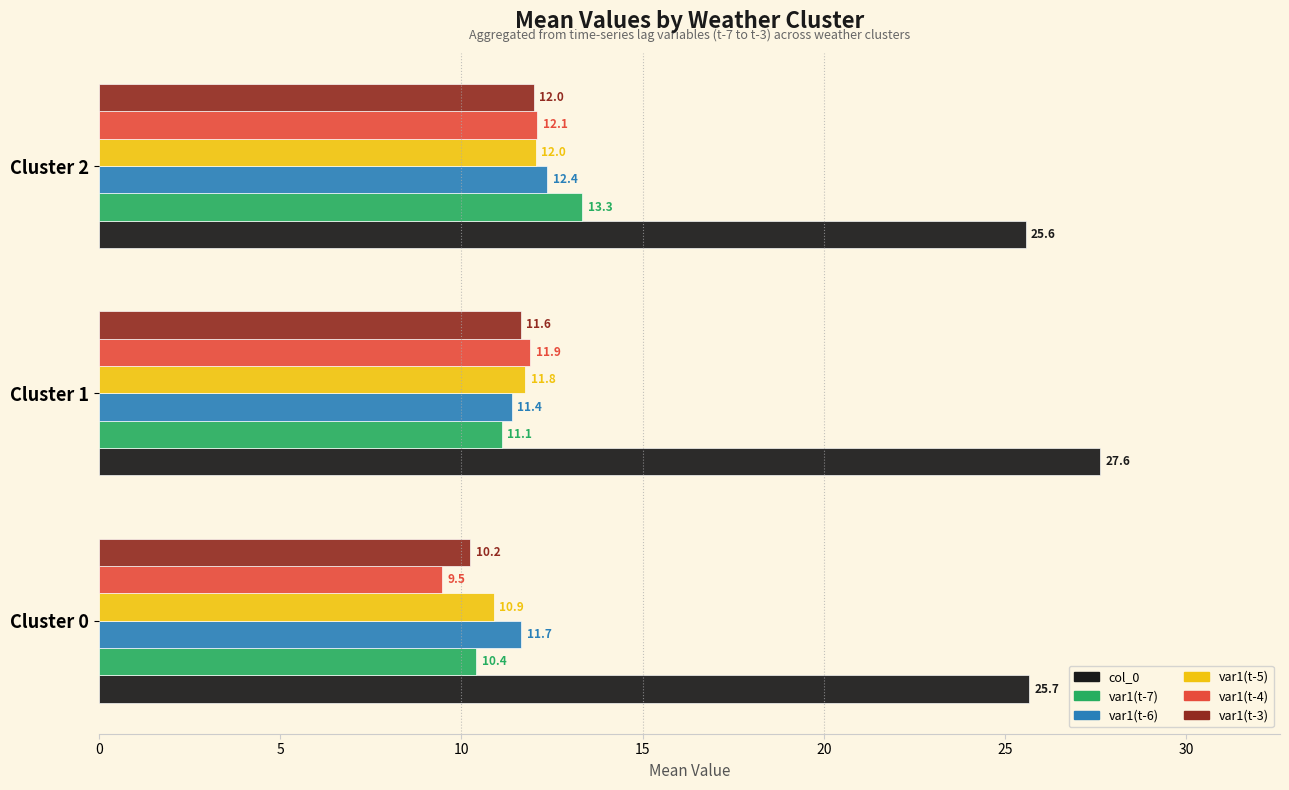

Is it true that col_0 equals 27.6 at Cluster 1?

True